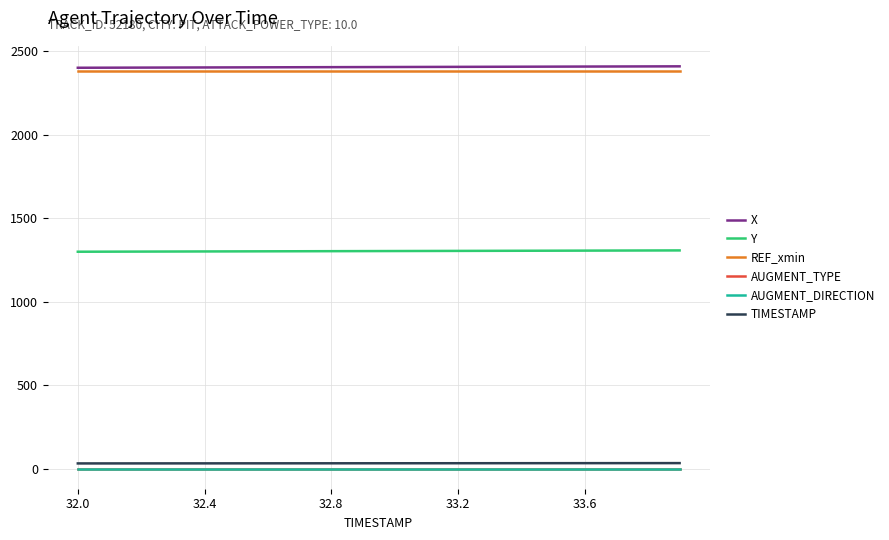

True or false: AUGMENT_TYPE has more than 1 interior local peaks.

False